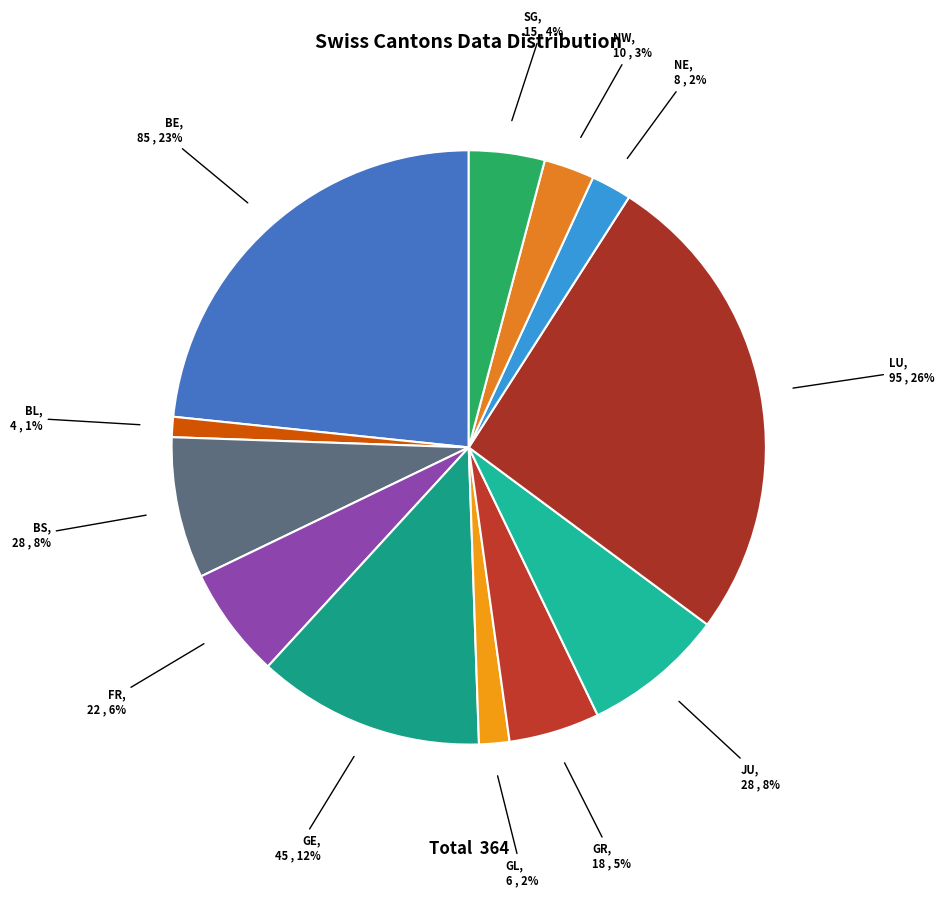

Which slice is the smallest?

BL